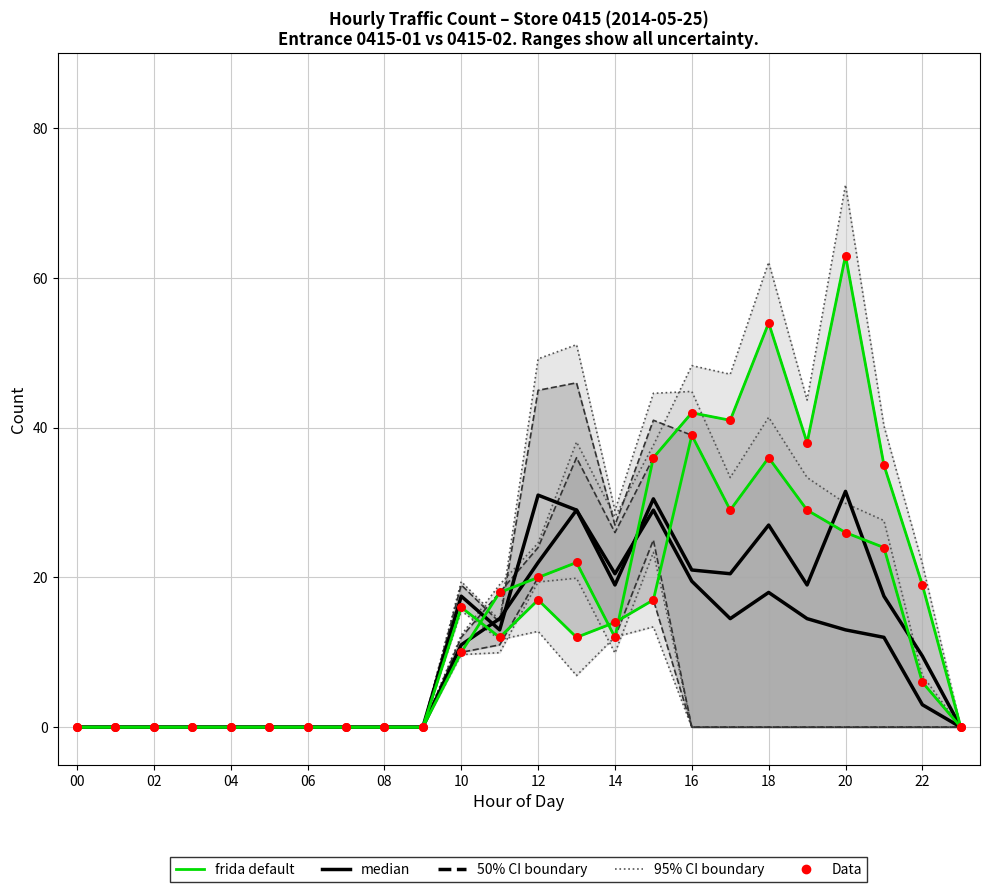

Which series has the largest total across all categories?

frida default (ins)